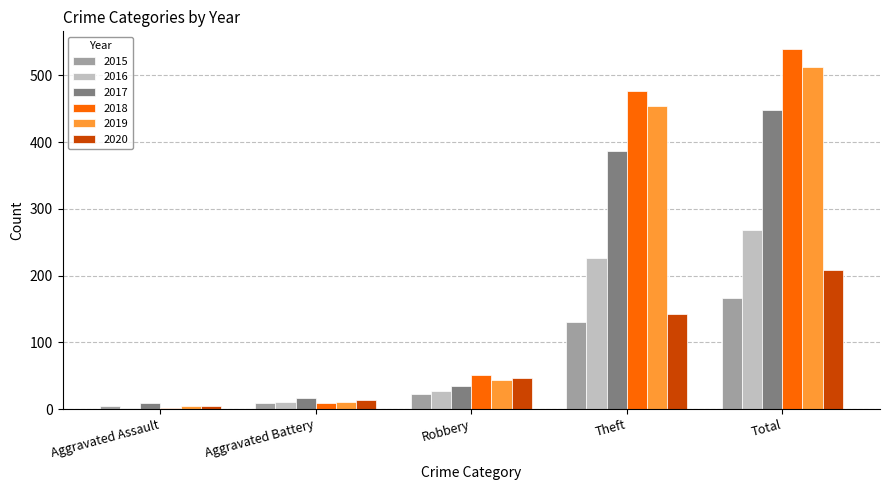

How many bars are there in each group?

6